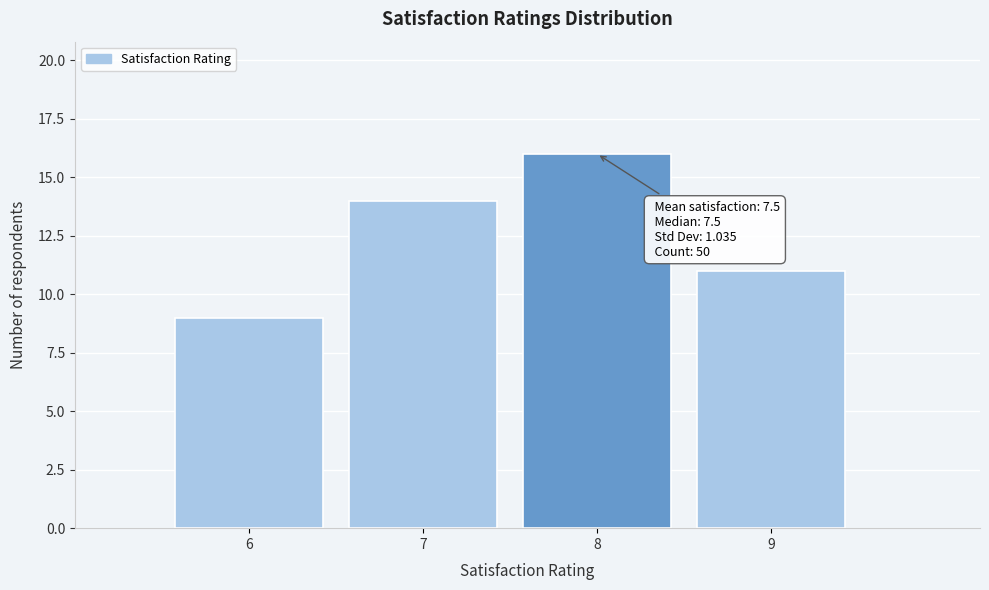

Reading left to right, what are all the values shown in this chart?

9	14	16	11